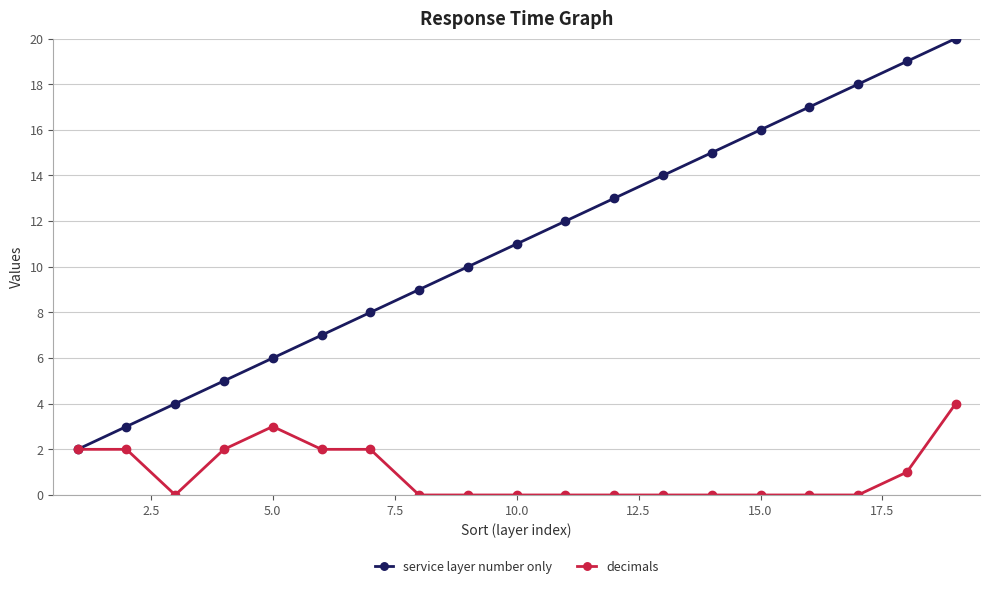

Reading right to left, list all the values displayed in this chart.

service layer number only: 20	19	18	17	16	15	14	13	12	11	10	9	8	7	6	5	4	3	2
decimals: 4	1	0	0	0	0	0	0	0	0	0	0	2	2	3	2	0	2	2